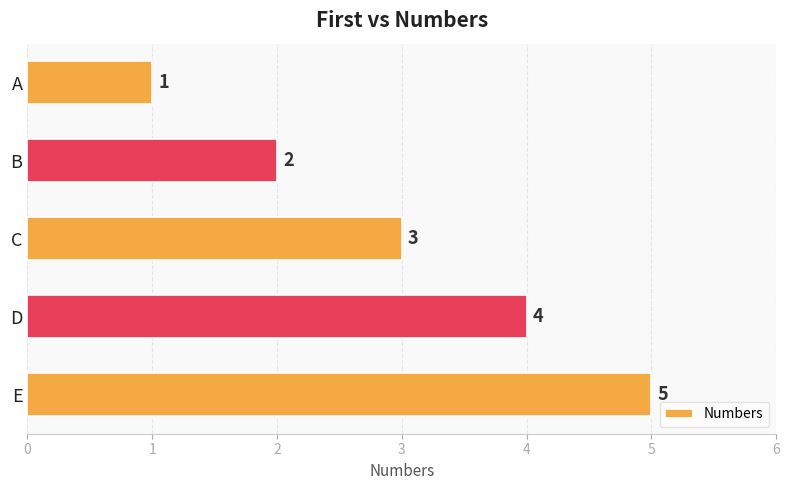

Reading bottom to top, extract all data points from this chart.

5	4	3	2	1